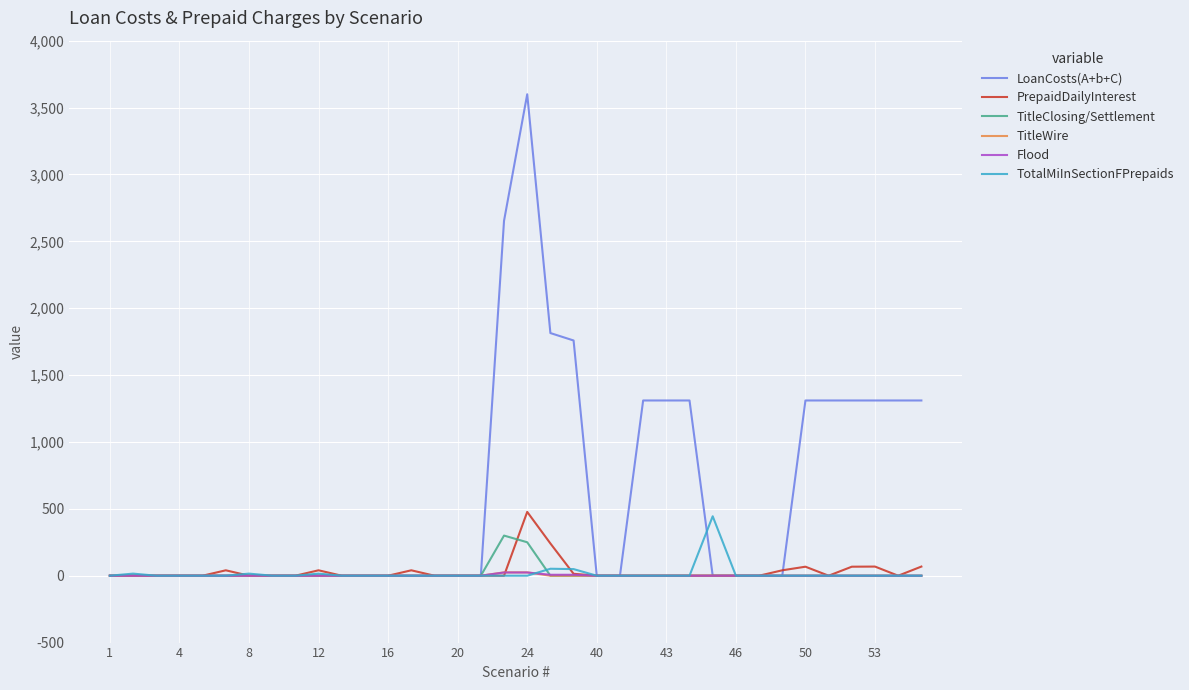

Which series has the widest spread of values?

LoanCosts(A+b+C)